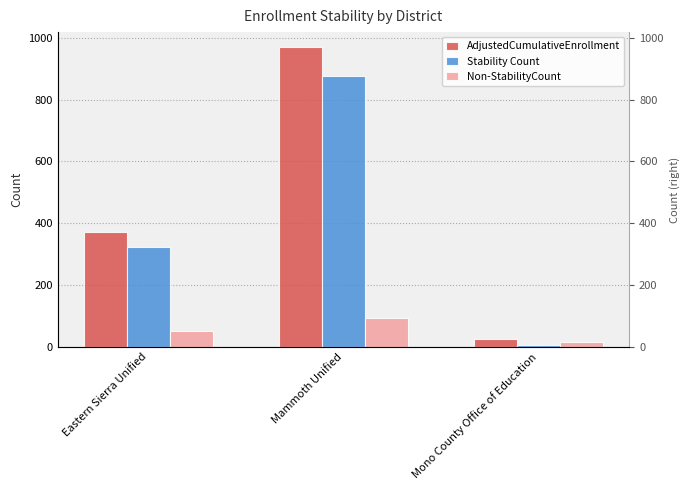

What are all the series names shown in the legend?

AdjustedCumulativeEnrollment, Stability Count, Non-StabilityCount